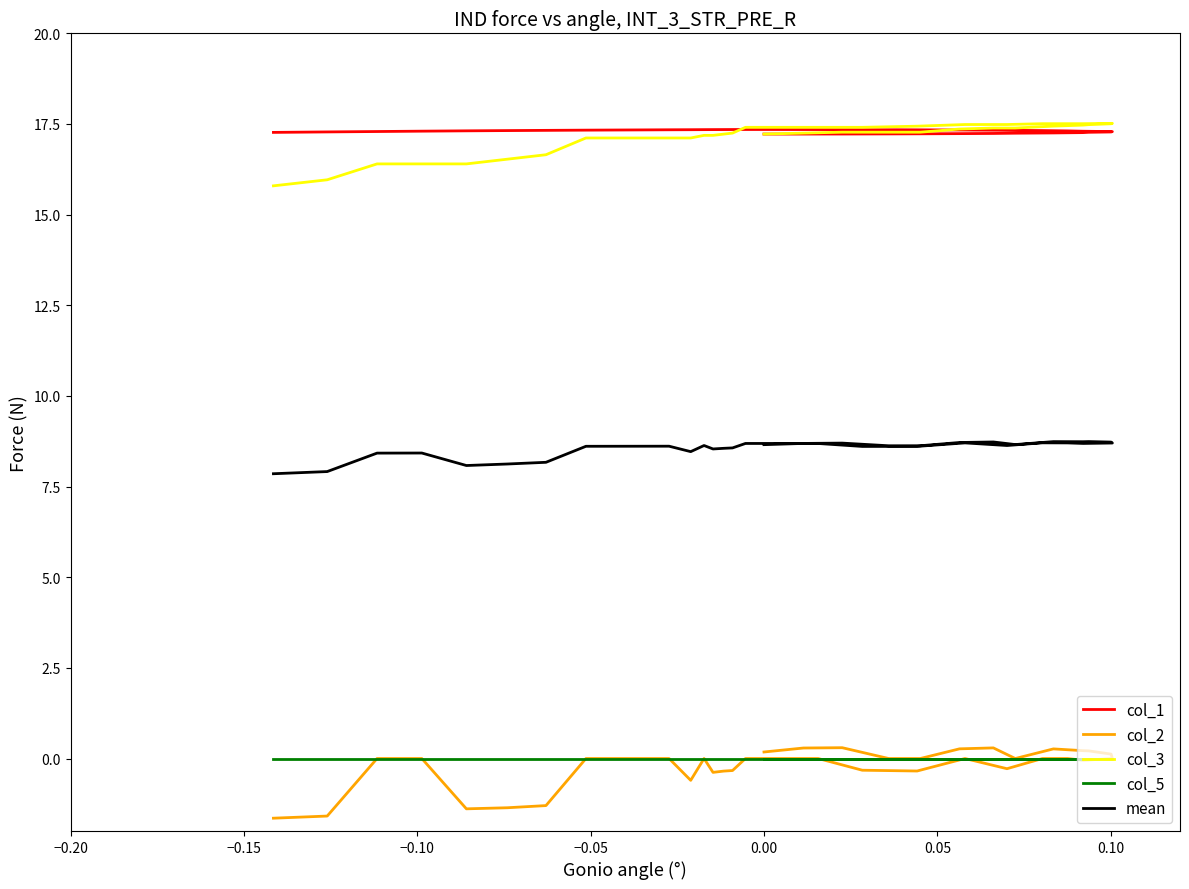

Reading left to right, extract all data points from this chart.

col_1: 17.2	17.2	17.2	17.2	17.2	17.2	17.2	17.2	17.3	17.3	17.3	17.3	17.3	17.3	17.3	17.3	17.3	17.3	17.3	17.3	17.3	17.3	17.3	17.3	17.3	17.3	17.3	17.3	17.3	17.3	17.3	17.3	17.3	17.3	17.3	17.3	17.3	17.3	17.3	17.3
col_2: 0.2	0.3	0.3	0.0	0.0	0.3	0.3	0.0	0.3	0.2	0.2	0.1	-0.0	-0.0	0.0	0.0	-0.3	0.0	-0.3	-0.3	0.0	0.0	0.0	0.0	-0.3	-0.3	-0.4	0.0	-0.6	0.0	0.0	0.0	0.0	-1.3	-1.4	-1.4	0.0	0.0	-1.6	-1.6
col_3: 17.2	17.2	17.3	17.3	17.3	17.4	17.4	17.4	17.4	17.5	17.5	17.5	17.5	17.5	17.5	17.5	17.5	17.5	17.4	17.4	17.4	17.4	17.4	17.4	17.2	17.2	17.2	17.2	17.1	17.1	17.1	17.1	17.1	16.7	16.5	16.4	16.4	16.4	16.0	15.8
col_5: 0.0	0.0	0.0	0.0	0.0	0.0	0.0	0.0	0.0	0.0	0.0	0.0	0.0	0.0	0.0	0.0	0.0	0.0	0.0	0.0	0.0	0.0	0.0	0.0	0.0	0.0	0.0	0.0	0.0	0.0	0.0	0.0	0.0	0.0	0.0	0.0	0.0	0.0	0.0	0.0
mean: 8.7	8.7	8.7	8.6	8.6	8.7	8.7	8.7	8.7	8.7	8.7	8.7	8.7	8.7	8.7	8.7	8.6	8.7	8.6	8.6	8.7	8.7	8.7	8.7	8.6	8.6	8.5	8.6	8.5	8.6	8.6	8.6	8.6	8.2	8.1	8.1	8.4	8.4	7.9	7.9